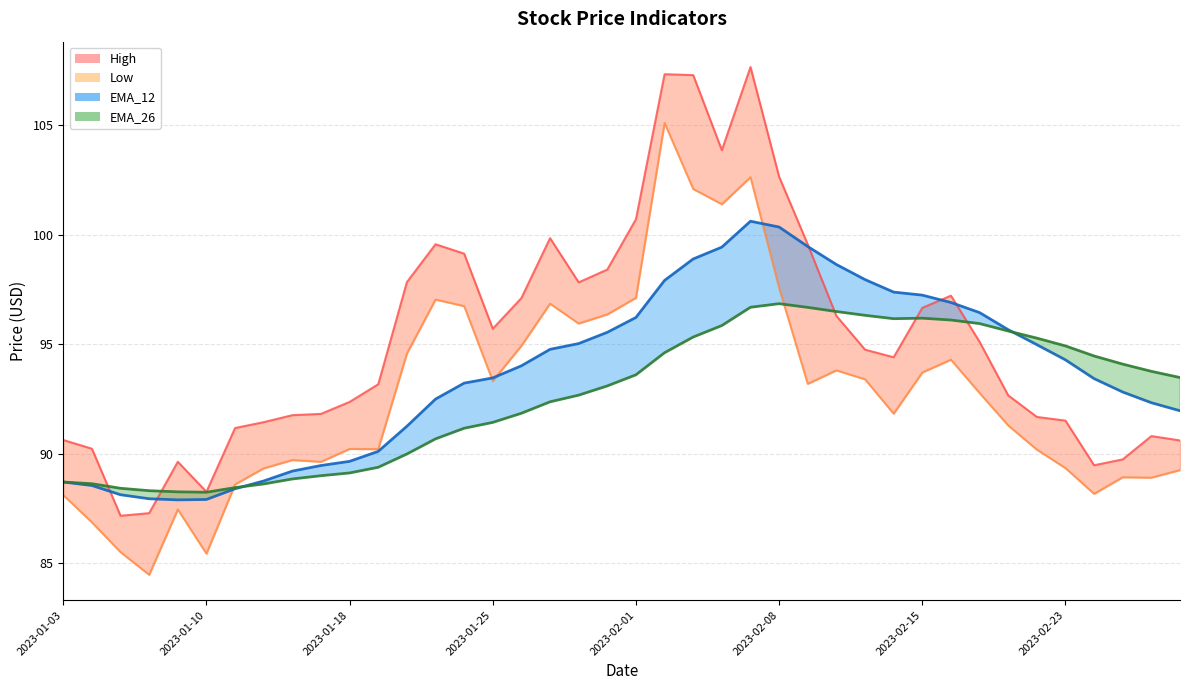

The High series shows 90.6 at 2023-01-03. True or false?

True